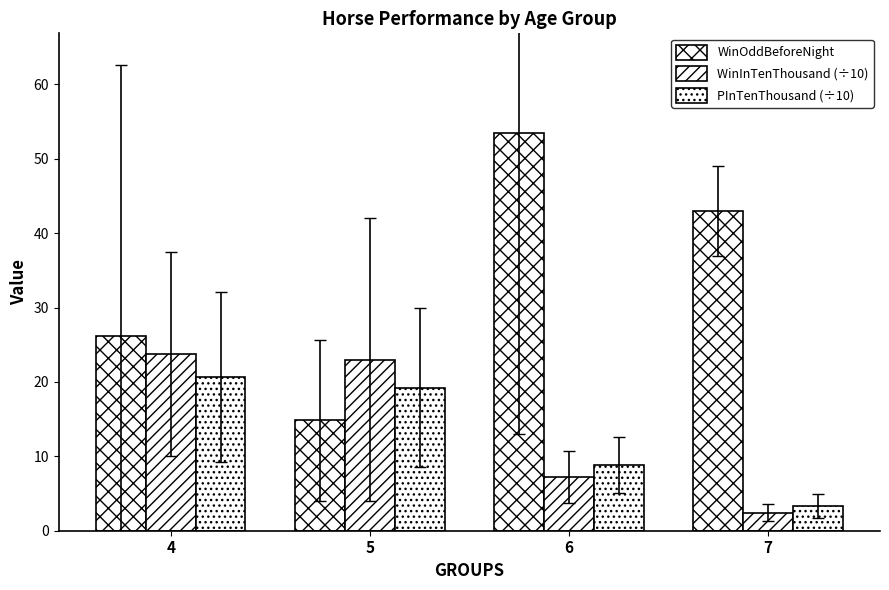

What is the average value of the WinInTenThousand (÷10) series?

14.1